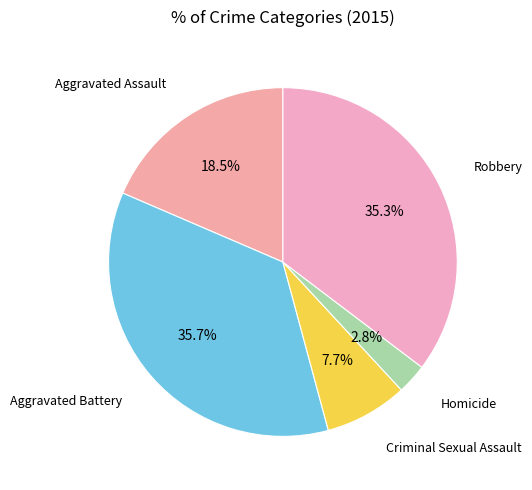

To the nearest percent, what is the average slice percentage?

20%